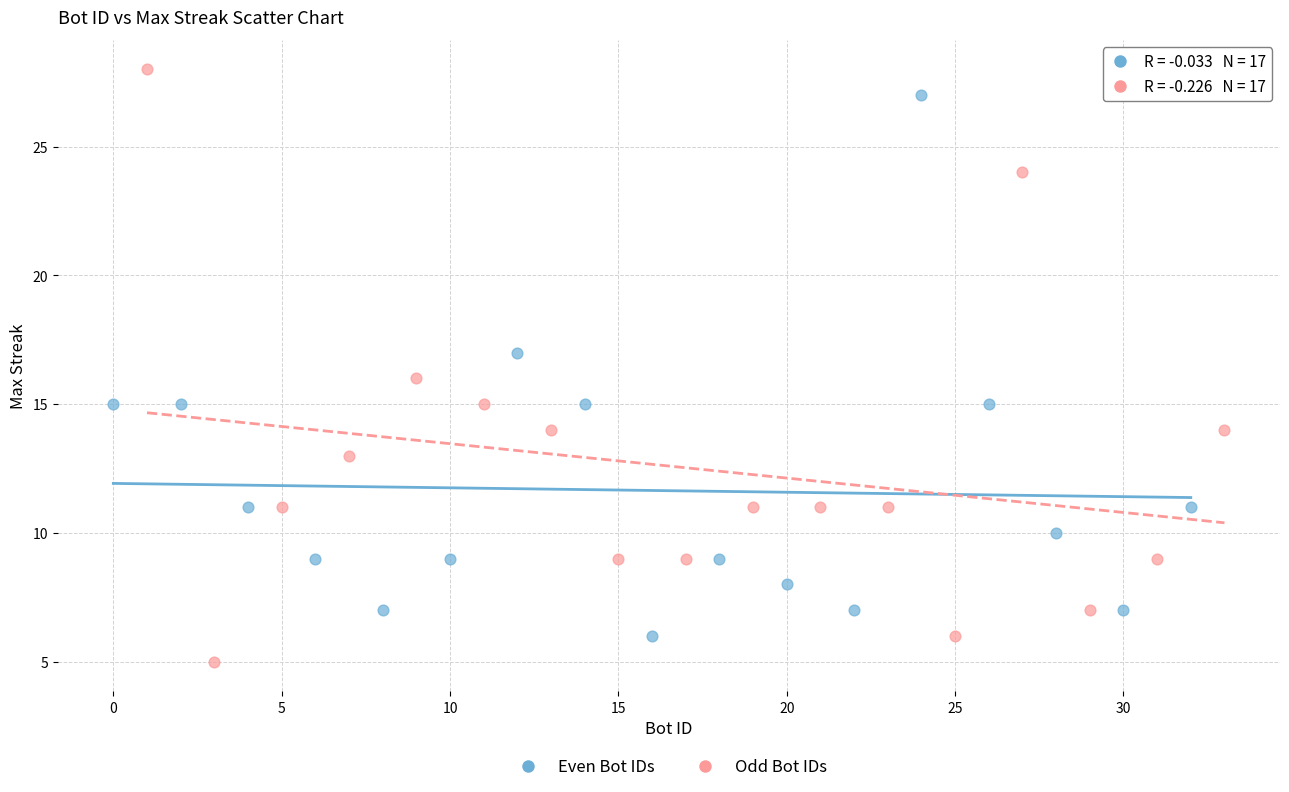

Which series has the largest Y range (max minus min)?

Odd Bot IDs